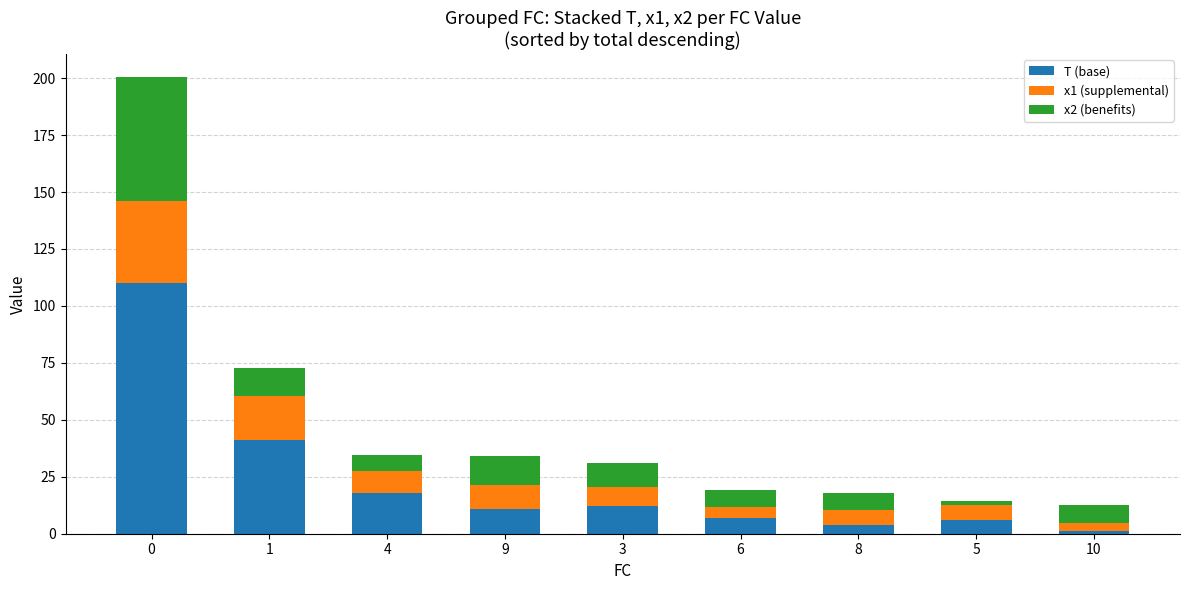

What is the highest value of the T (base) series?

110.0